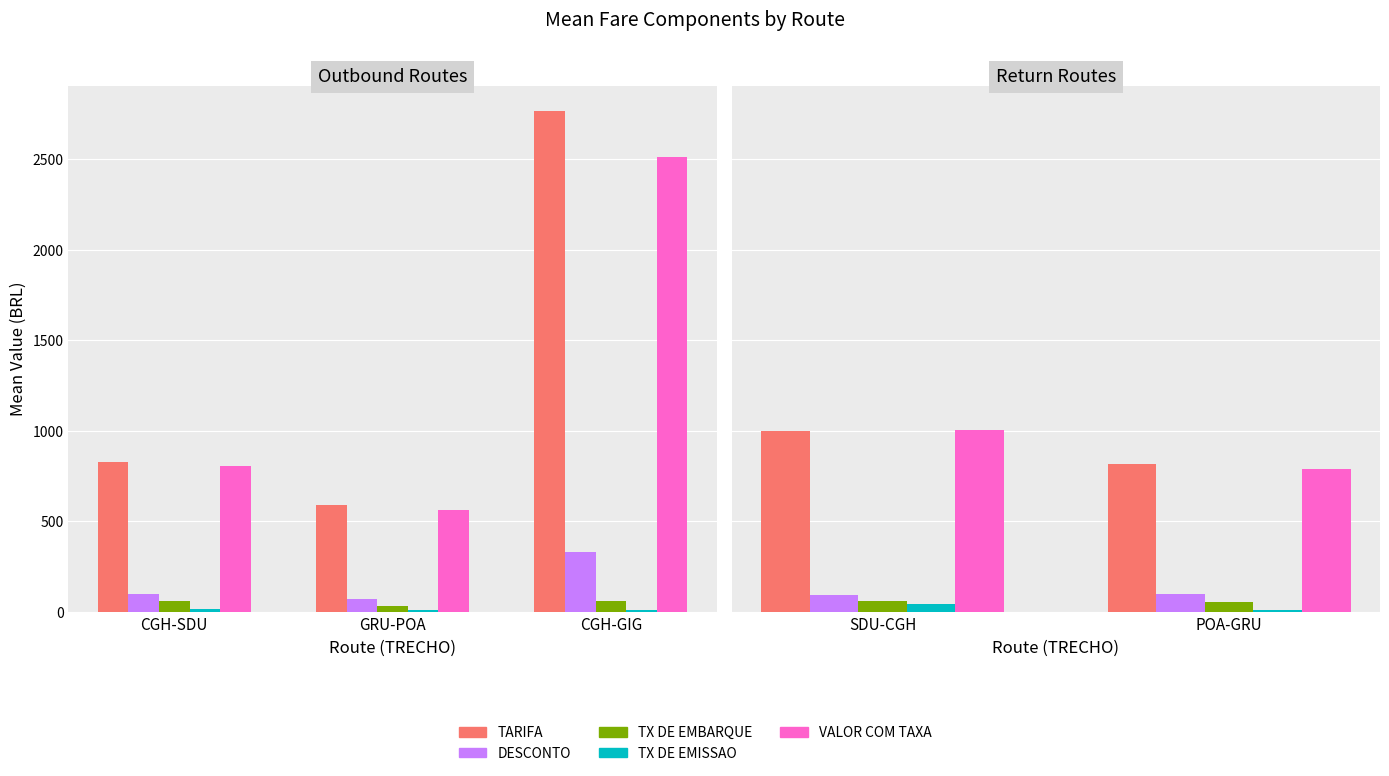

Which series changed the most between SDU-CGH and POA-GRU?

VALOR COM TAXA